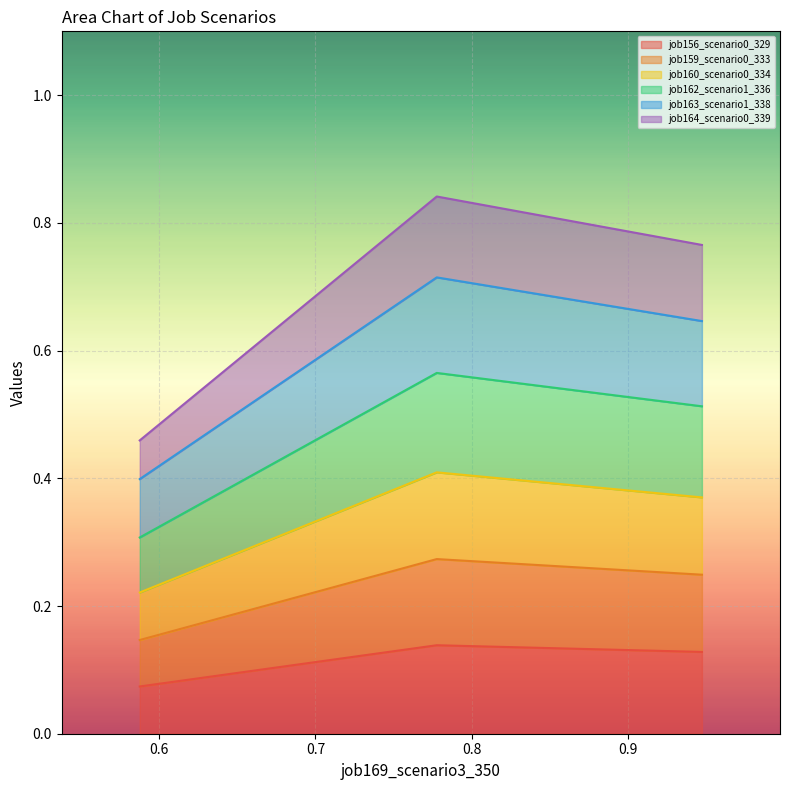

What is the average value of the job164_scenario0_339 series?

0.7